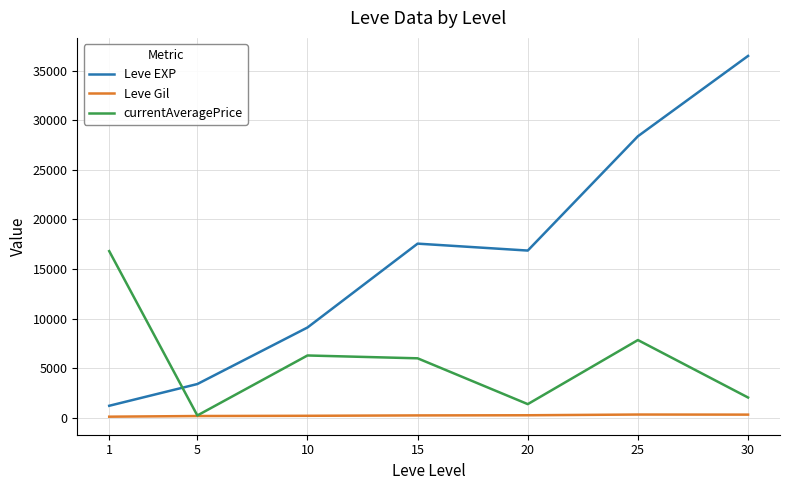

List the series in order of their overall mean, highest first.

Leve EXP, currentAveragePrice, Leve Gil